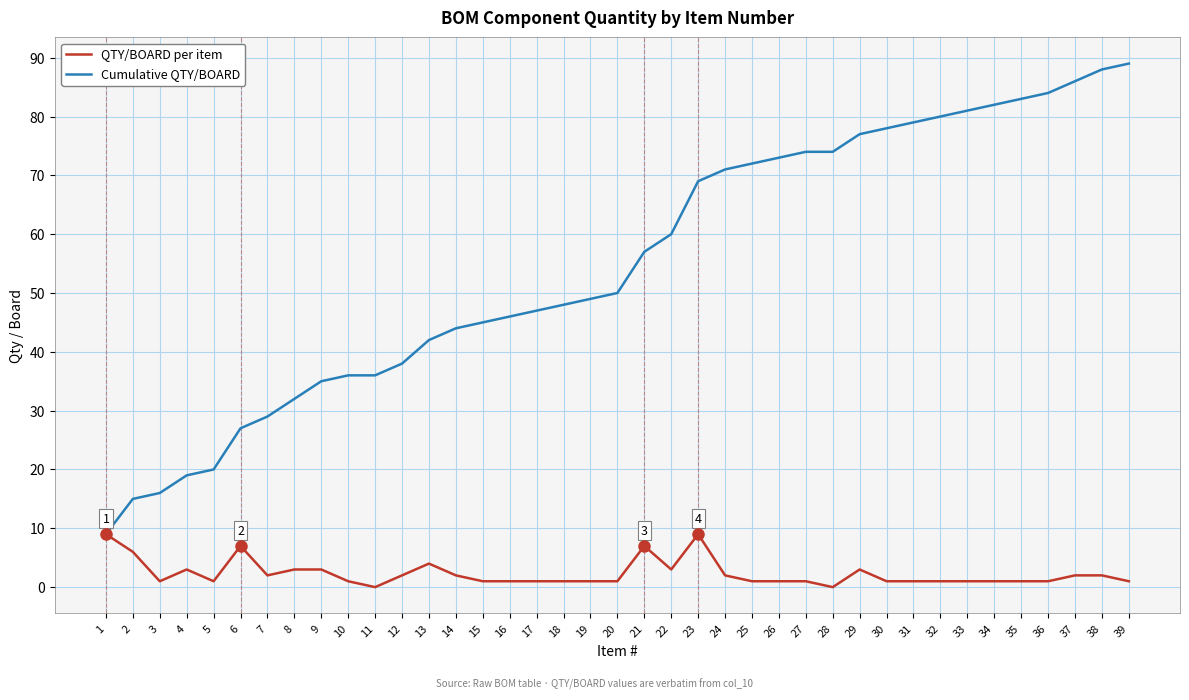

Is it true that Cumulative QTY/BOARD equals 72 at 25?

True